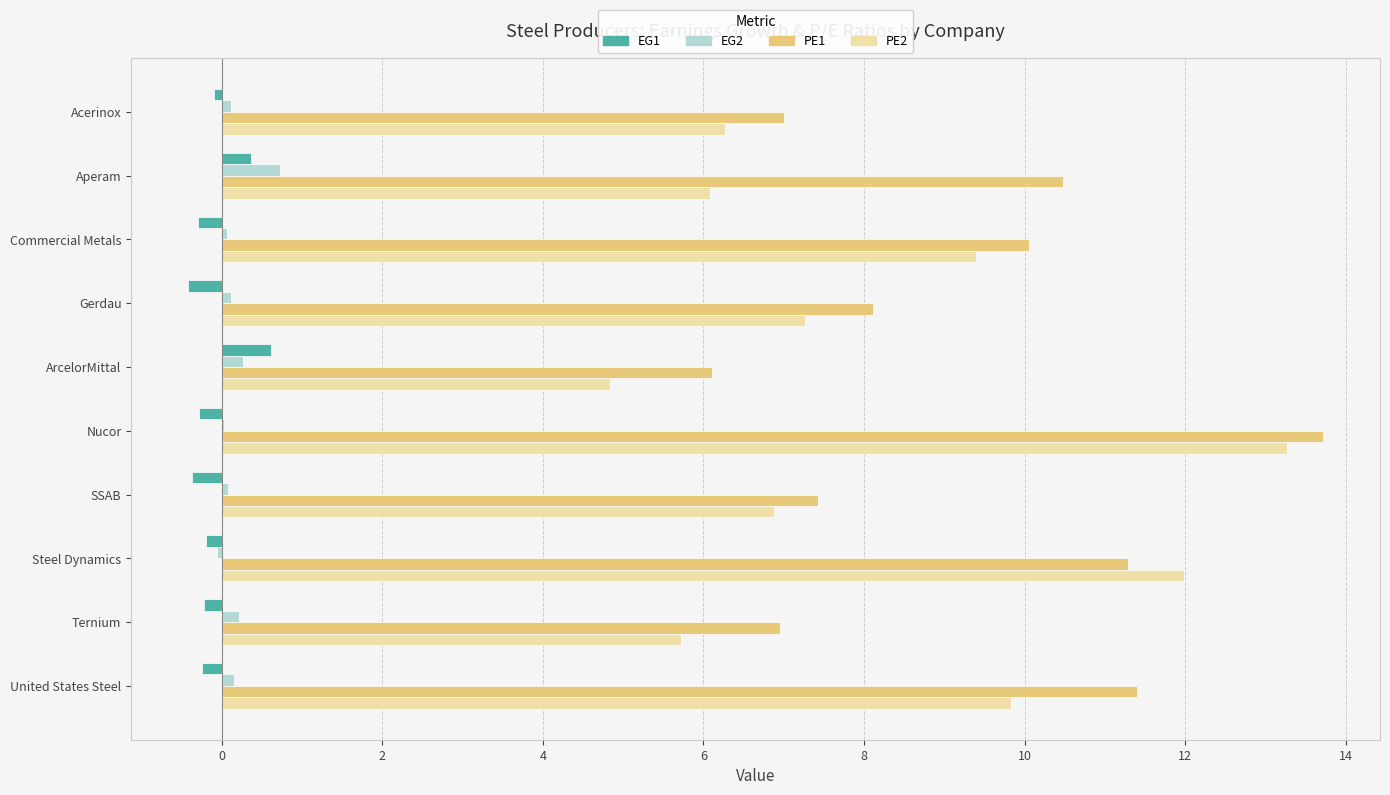

What are all the series names shown in the legend?

EG1, EG2, PE1, PE2